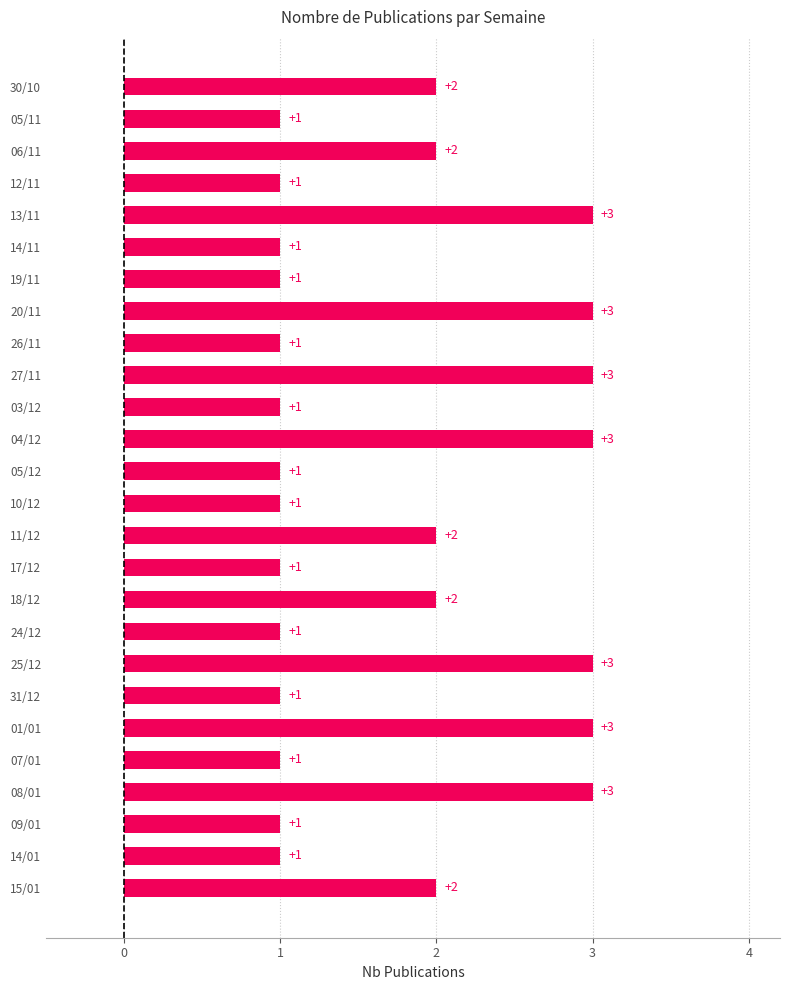

What is the minimum value shown in the chart?

1